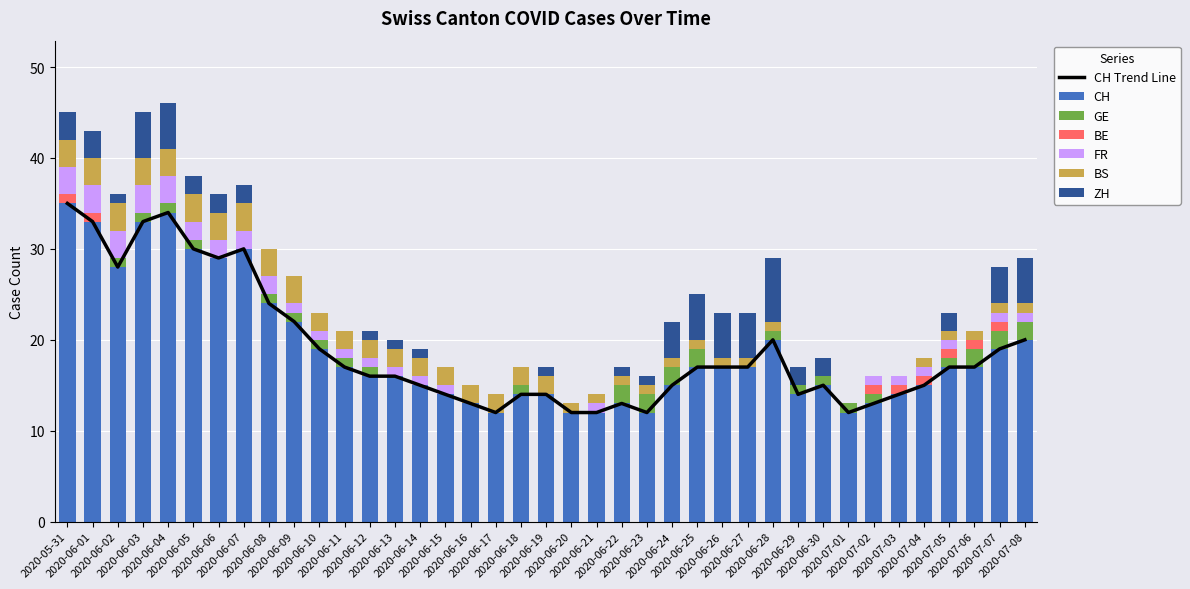

What is the highest value of the BS series?

3